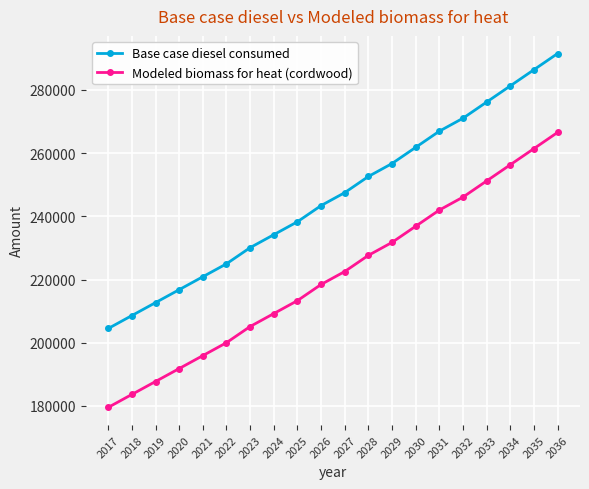

Count the number of data series in this chart.

2